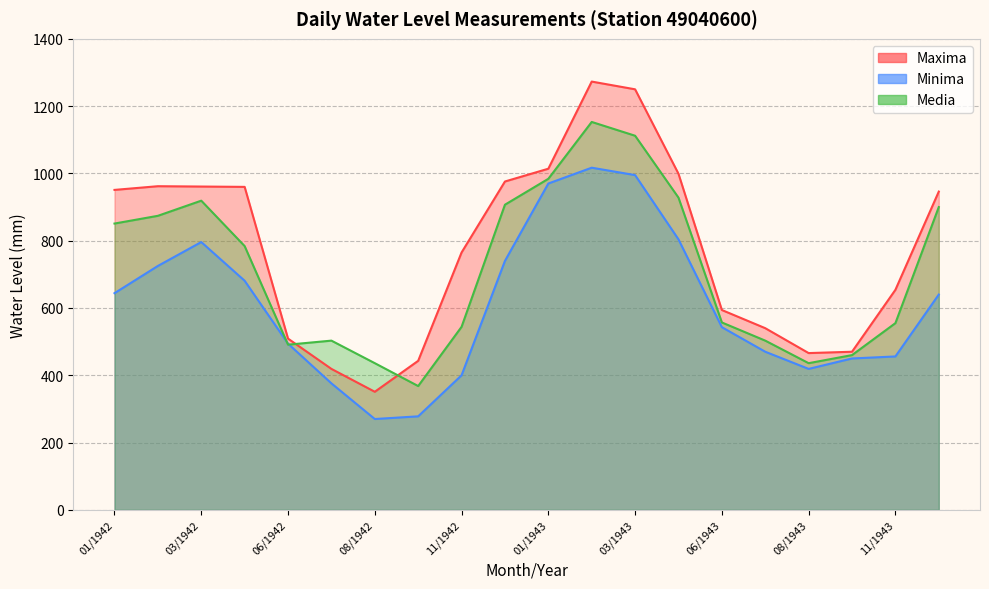

Which category has the lowest value in the Maxima series?

08/1942